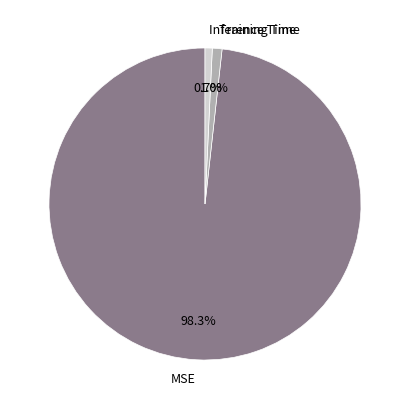

To the nearest percent, what portion does Inference Time represent?

1%